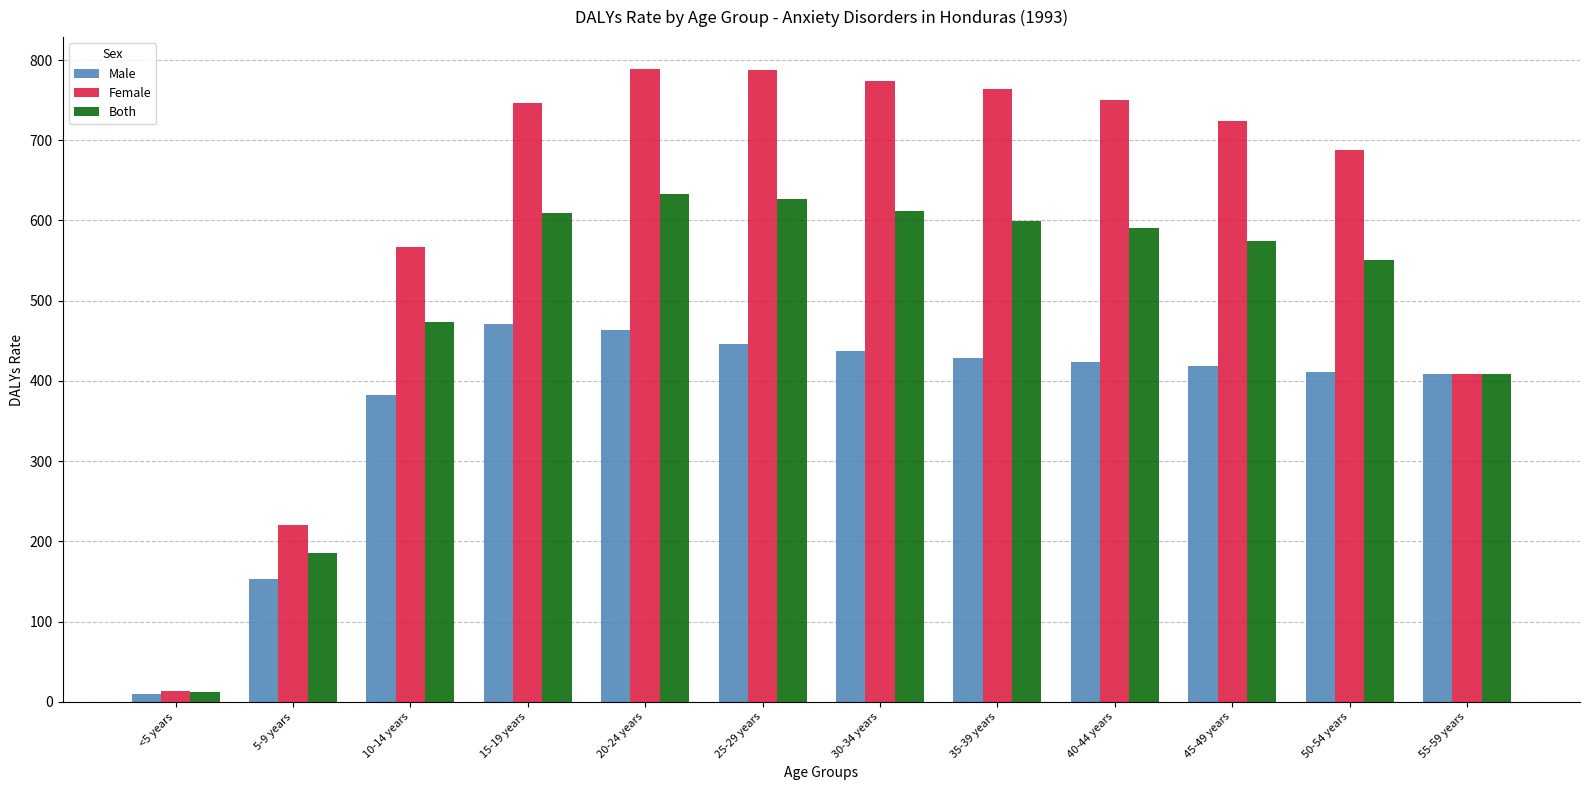

What is the total value across all series at 40-44 years?

1763.6